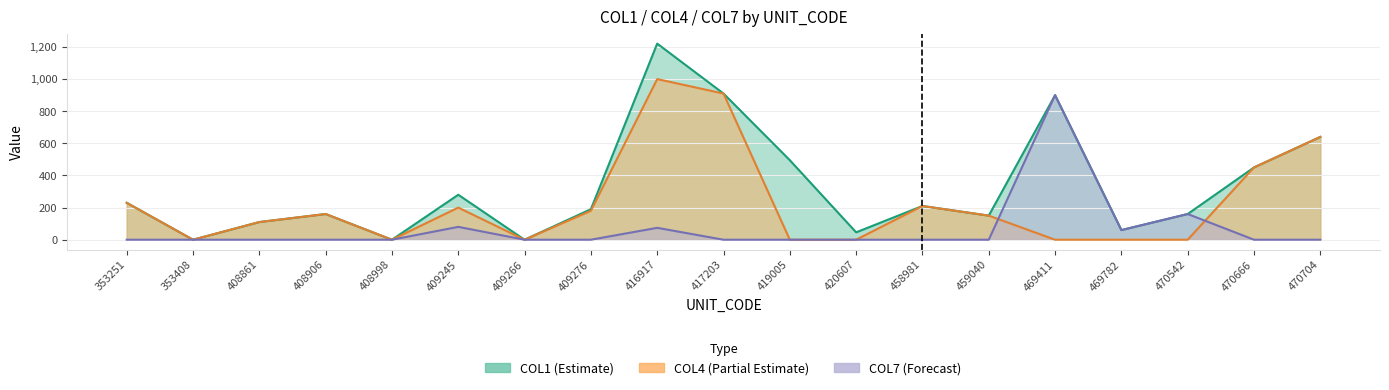

What is the value of the COL1 point at the 12th from the left?

46